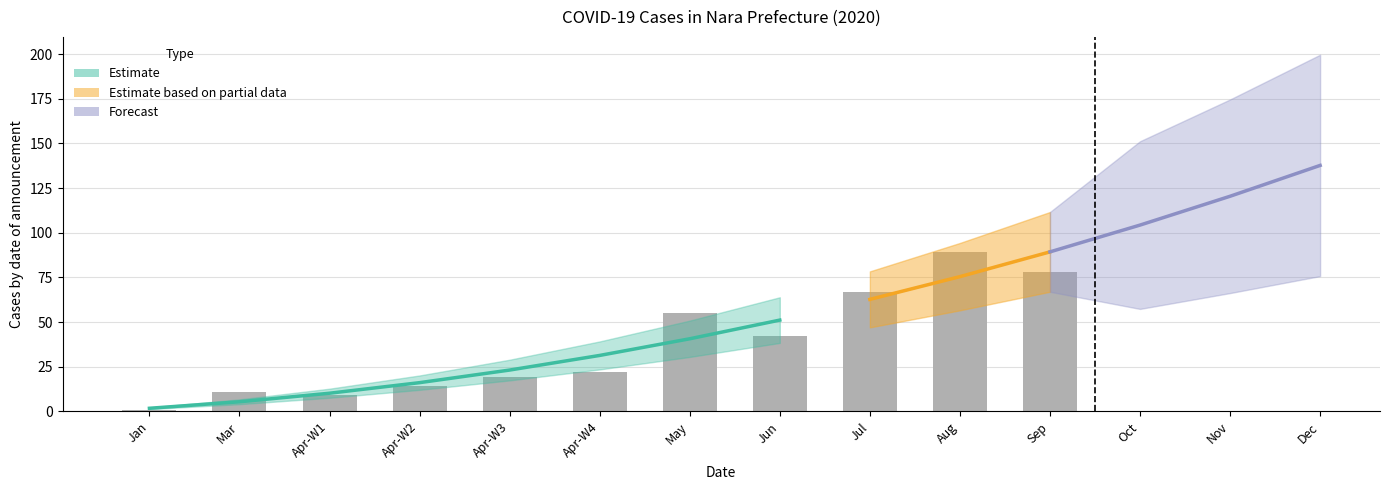

Are the bars grouped side by side (vs. stacked)?

No